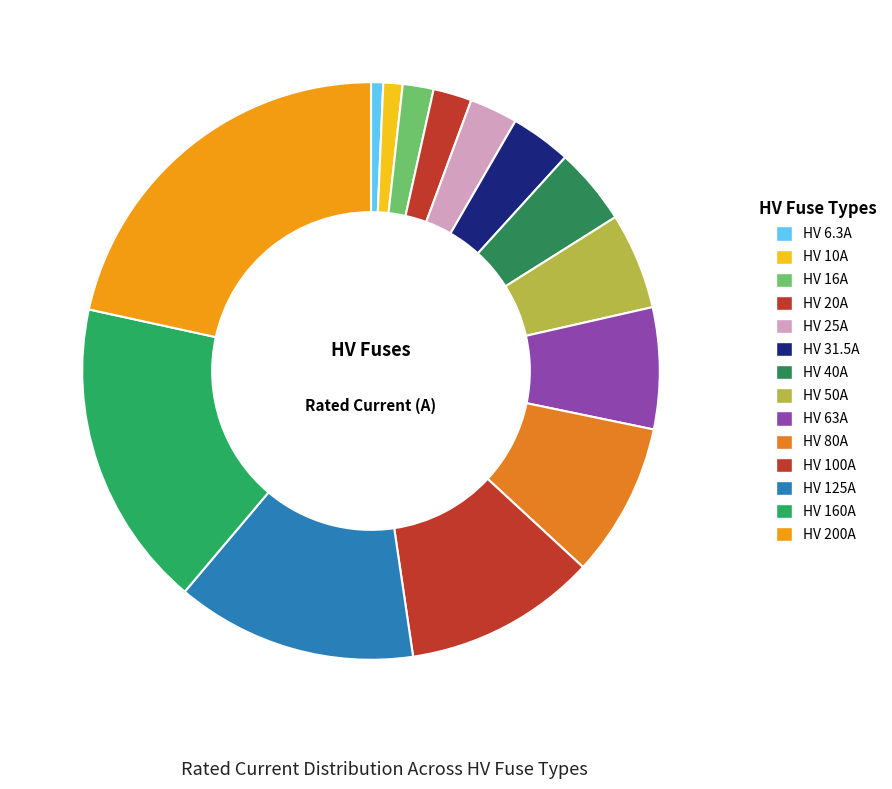

Does any single category account for the majority?

No